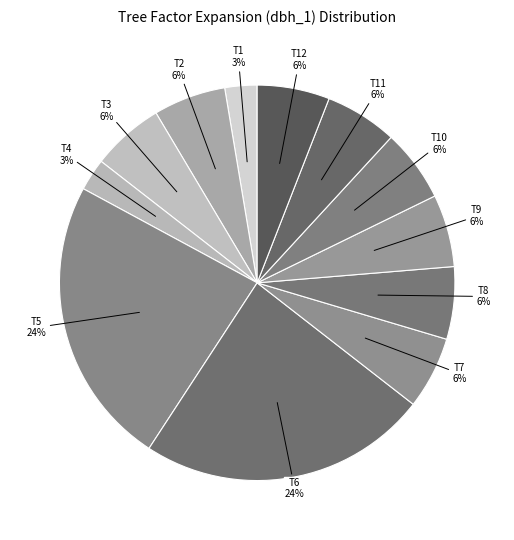

How many slices are in this pie chart?

12